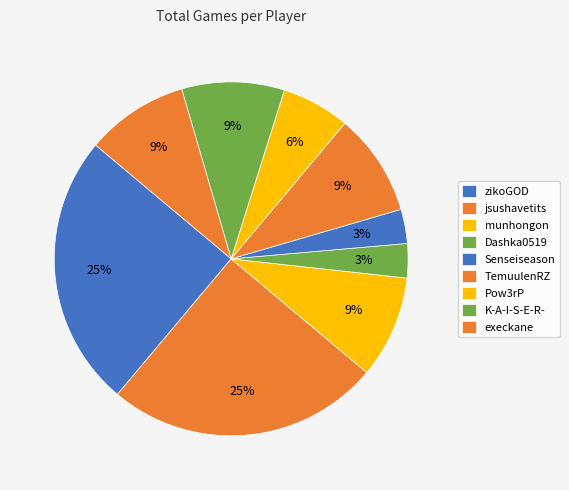

Approximately how many times larger is the value at Pow3rP compared to TemuulenRZ?

0.7